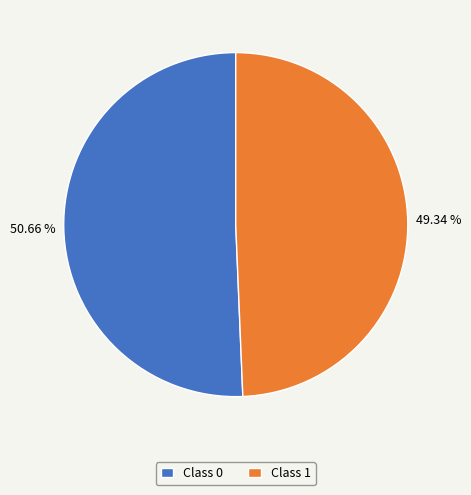

Does Class 0 account for over 50% of the chart?

Yes